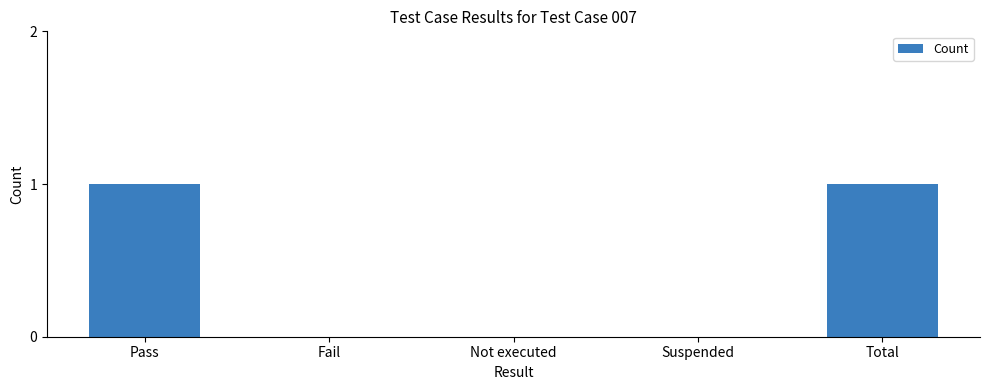

Which has a higher value, Suspended or Total?

Total